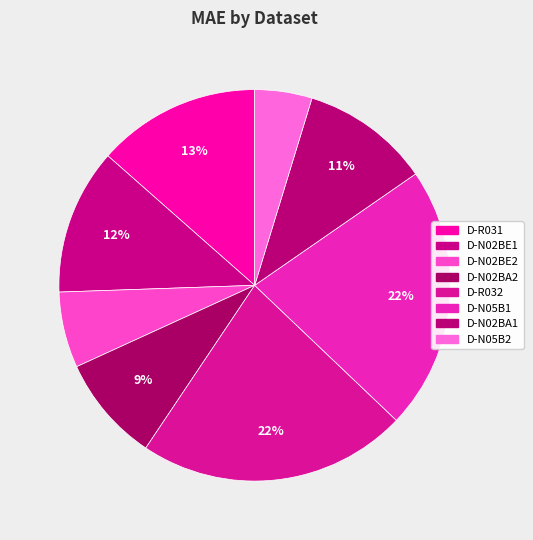

Is D-N05B1 the majority of the pie?

No